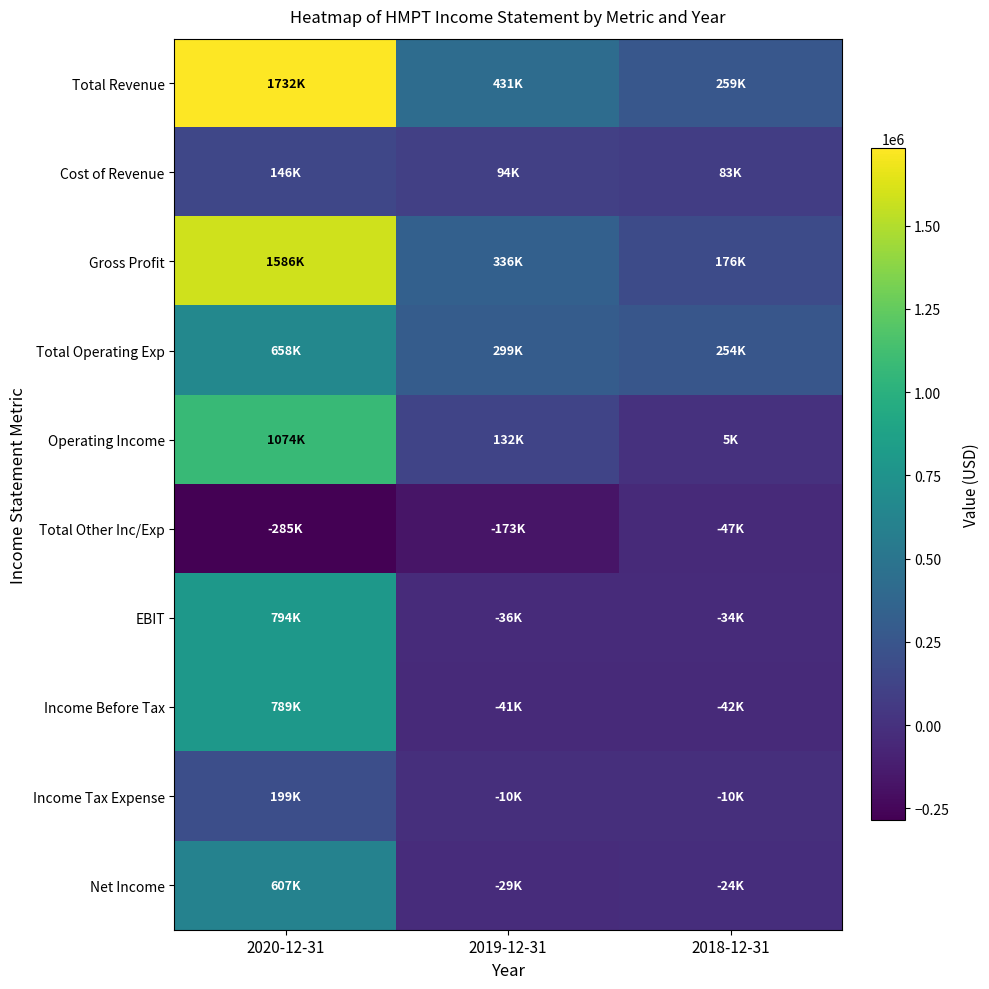

Rank the series at 2020-12-31 from lowest to highest value.

Total Other Inc/Exp, Cost of Revenue, Income Tax Expense, Net Income, Total Operating Exp, Income Before Tax, EBIT, Operating Income, Gross Profit, Total Revenue